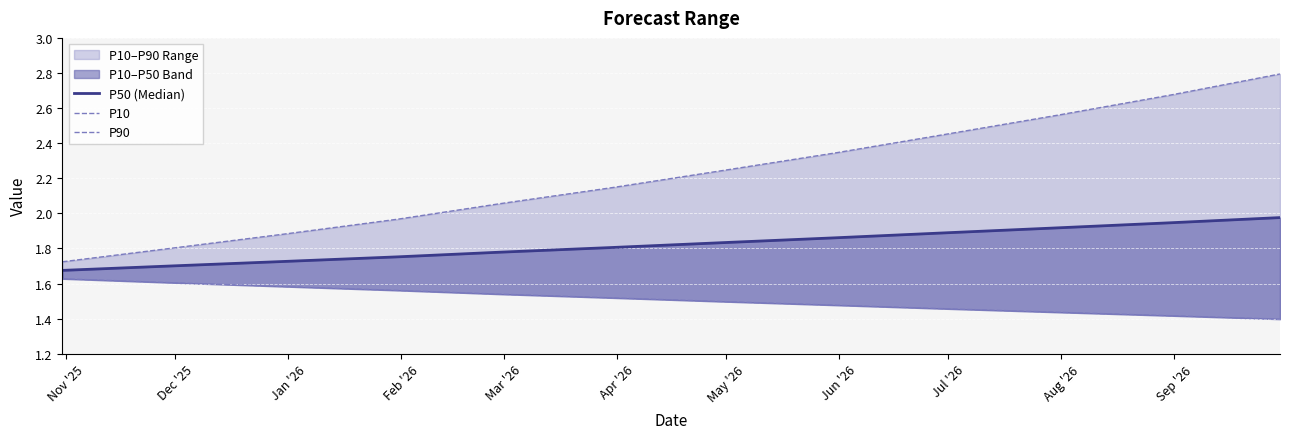

At which label does P90 first exceed 2?

Mar '26